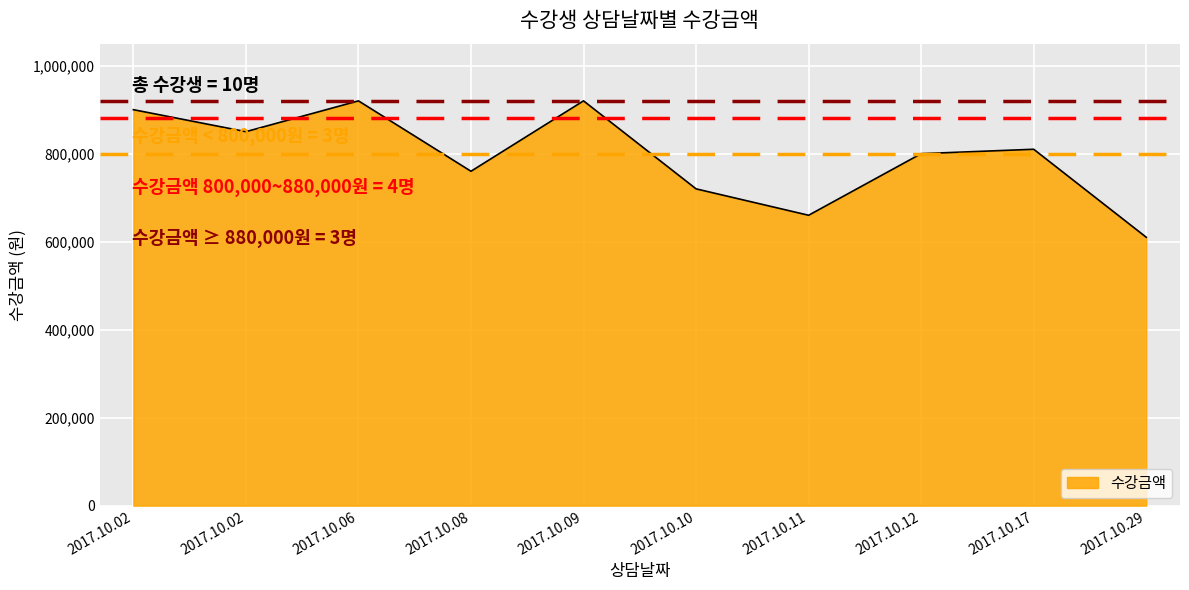

List the labels in order of value, smallest first.

2017.10.29, 2017.10.11, 2017.10.10, 2017.10.08, 2017.10.12, 2017.10.17, 2017.10.02, 2017.10.02, 2017.10.06, 2017.10.09